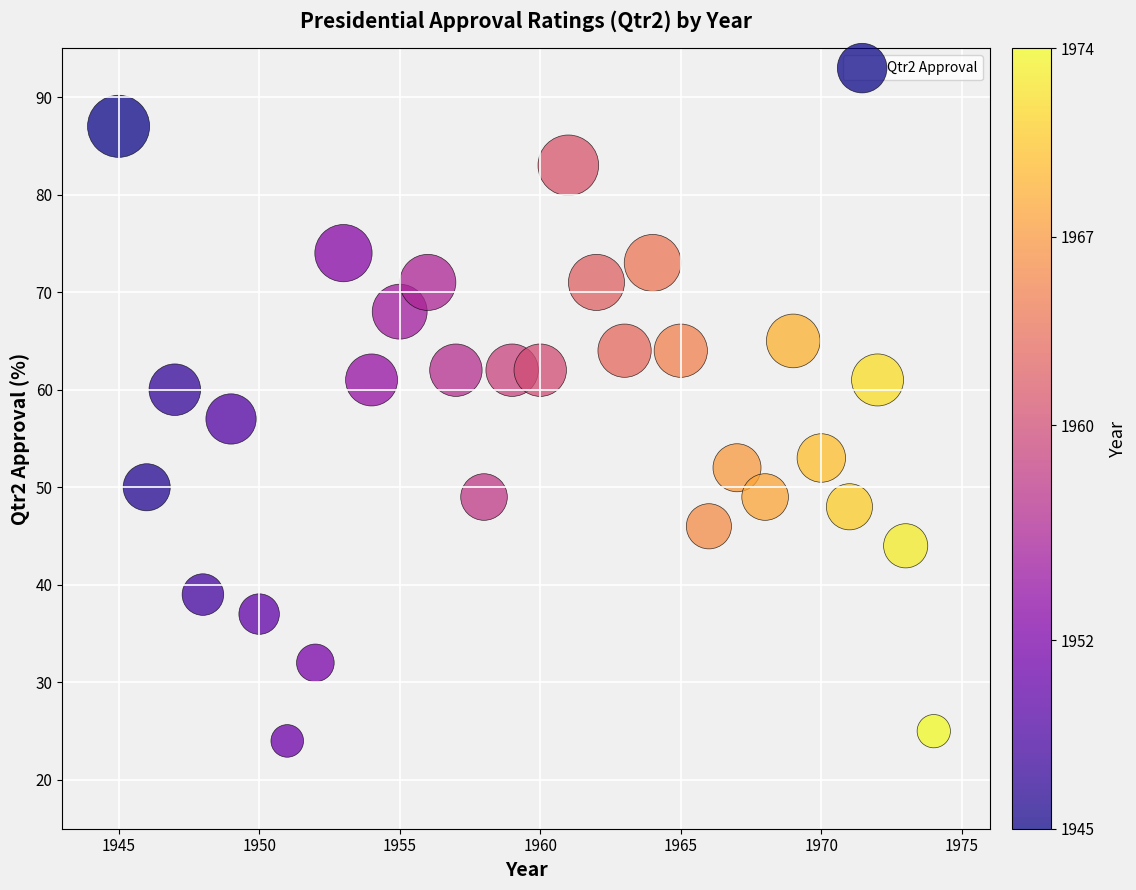

What is the range of Y values (max minus min)?

63